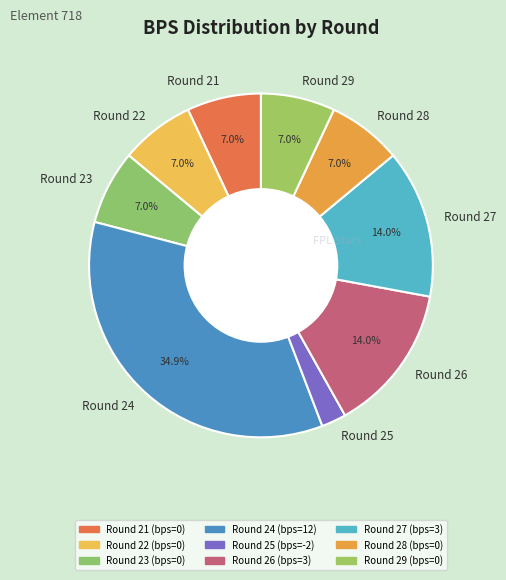

Is Round 22 the majority of the pie?

No